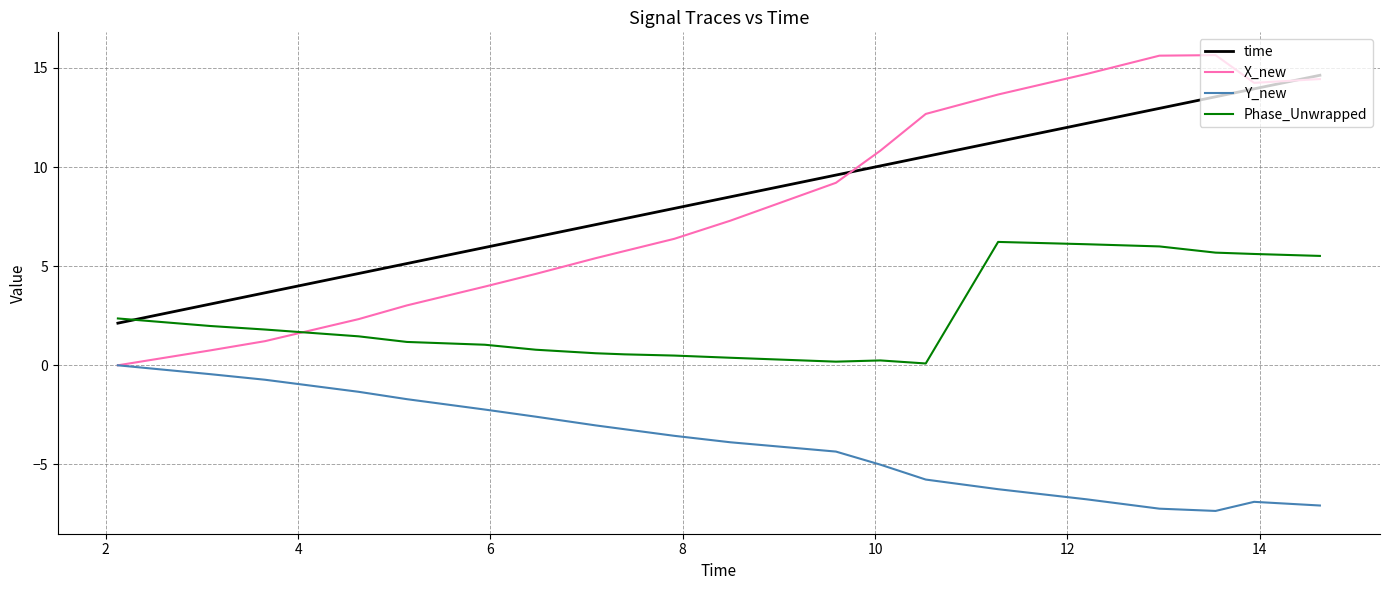

True or false: X_new and Phase_Unwrapped cross at least once.

True